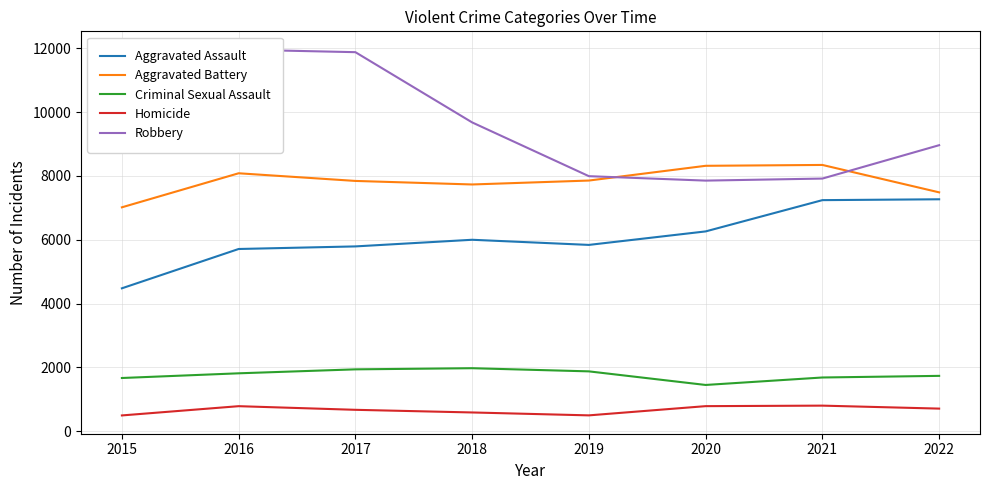

In Criminal Sexual Assault, how many points are higher than both neighbors (excluding endpoints)?

1